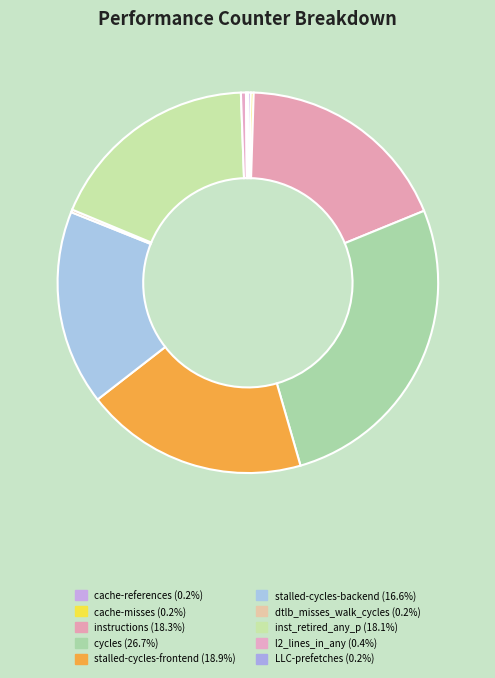

Rank the categories by value from lowest to highest.

LLC-prefetches, dtlb_misses_walk_cycles, cache-misses, cache-references, l2_lines_in_any, stalled-cycles-backend, inst_retired_any_p, instructions, stalled-cycles-frontend, cycles